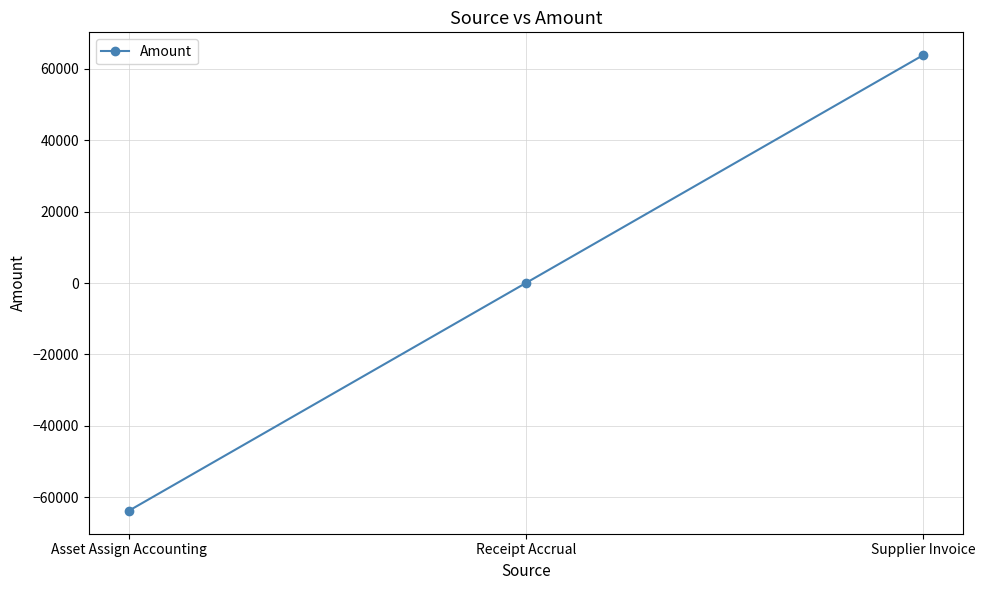

The chart shows a value of 63839.3 at Supplier Invoice. True or false?

True